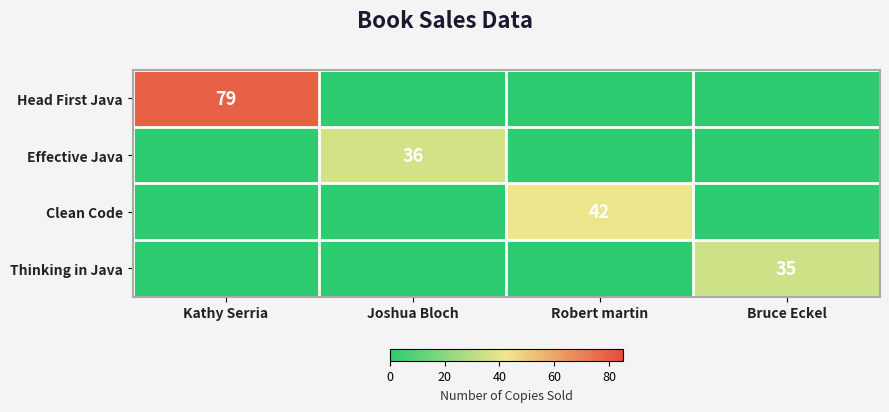

What is the maximum value shown in the chart?

79